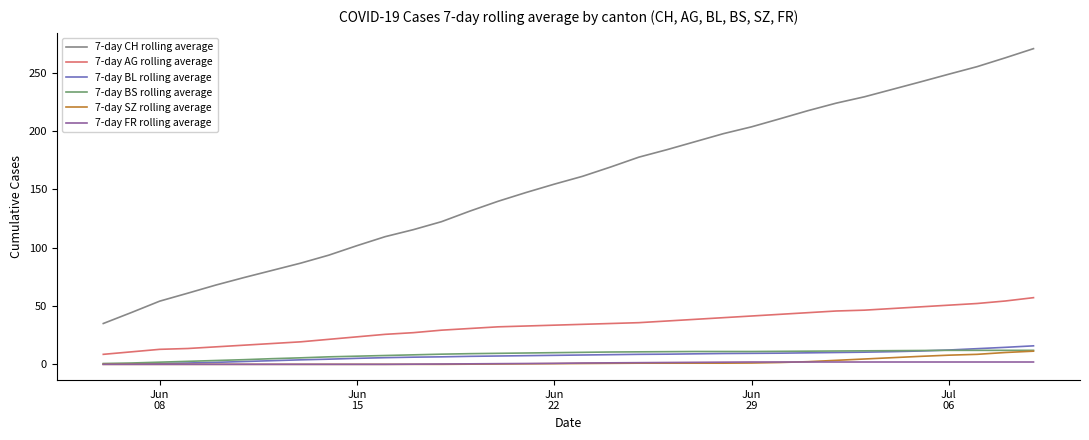

What is the maximum value shown in the chart?

270.6